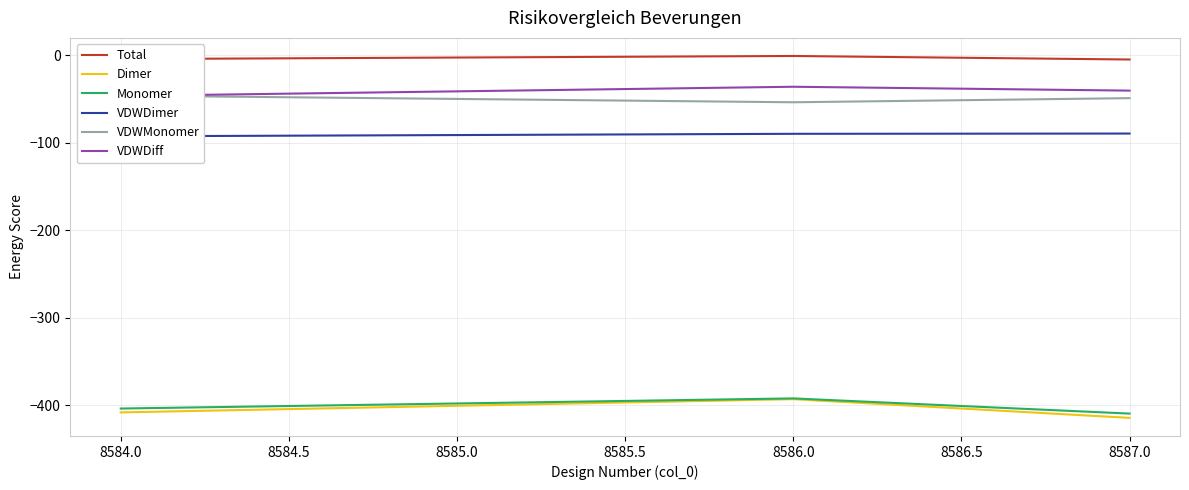

What is the difference between the maximum and minimum values in the VDWDiff series?

10.5